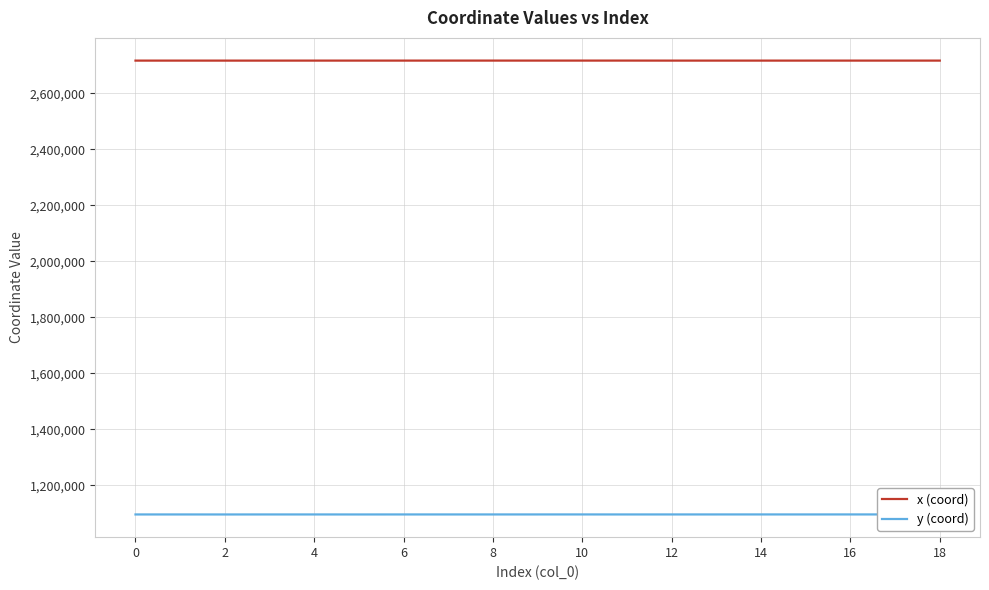

At 12, list the series in order from smallest to largest.

y (coord), x (coord)